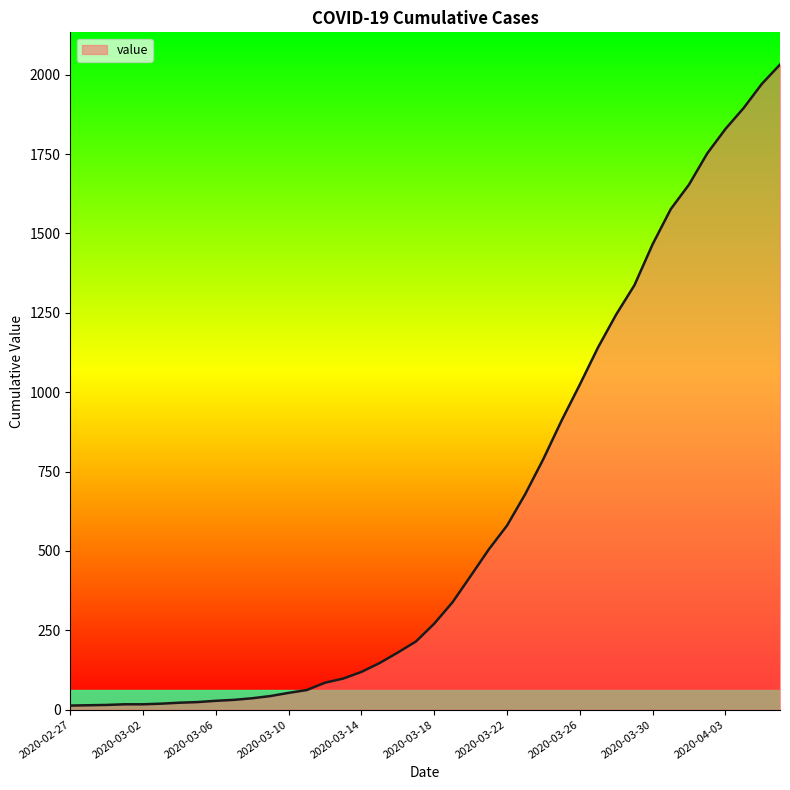

What is the greatest value displayed?

2032